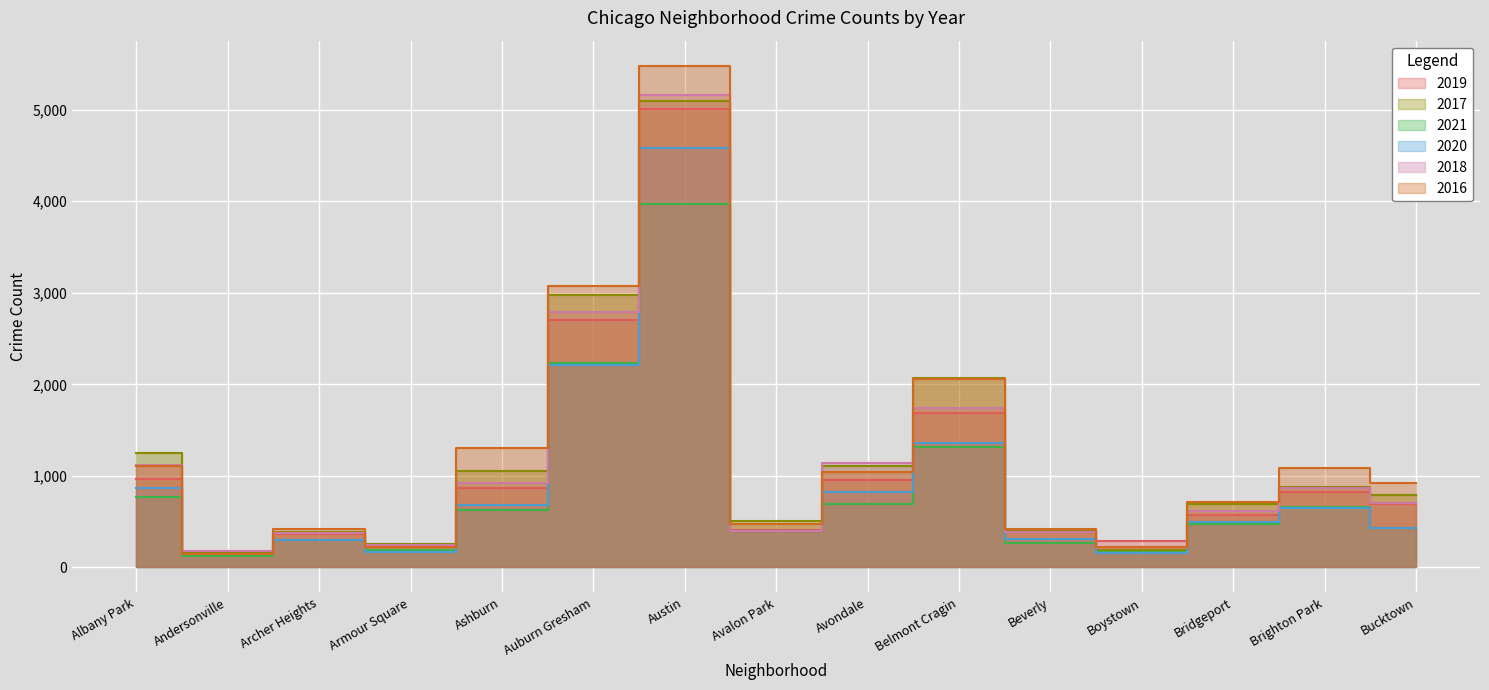

What is the difference between the 2018 values at Armour Square and Brighton Park?

621